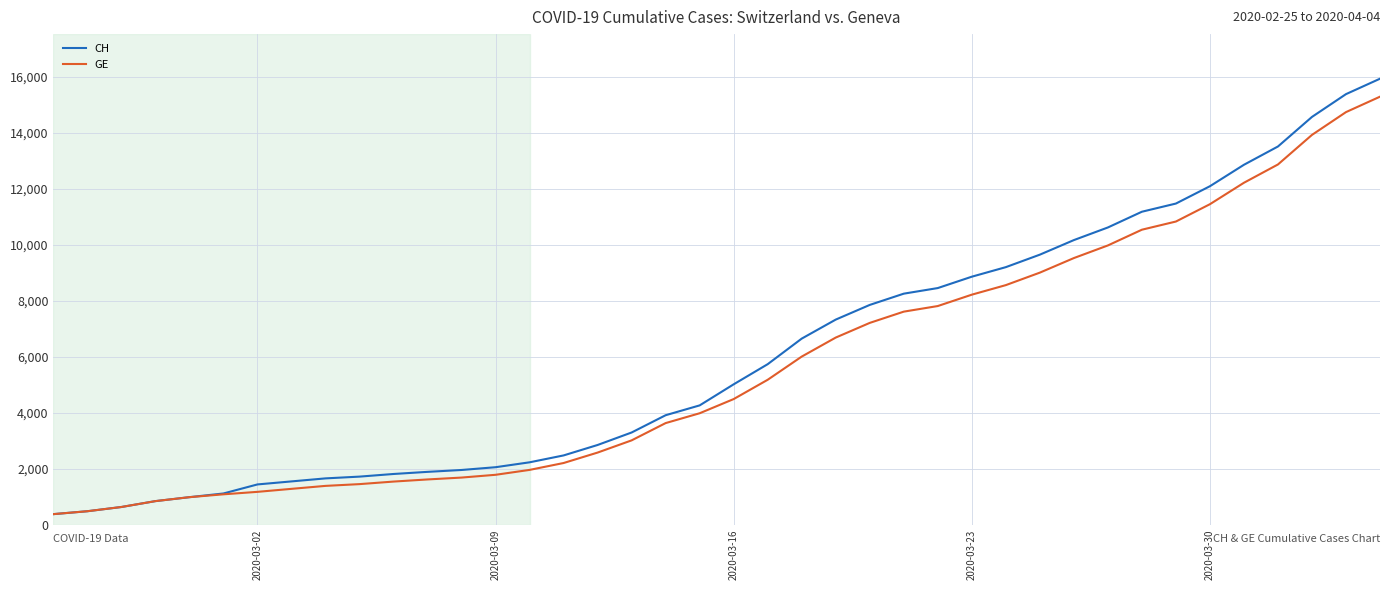

How many lines are shown in the chart?

2